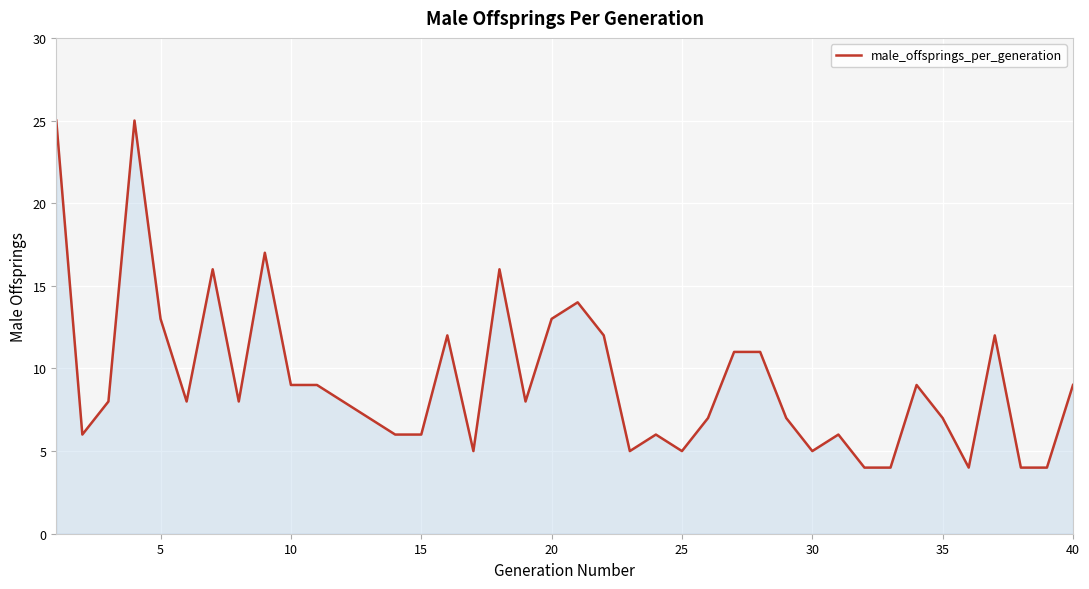

What is the minimum value shown in the chart?

4